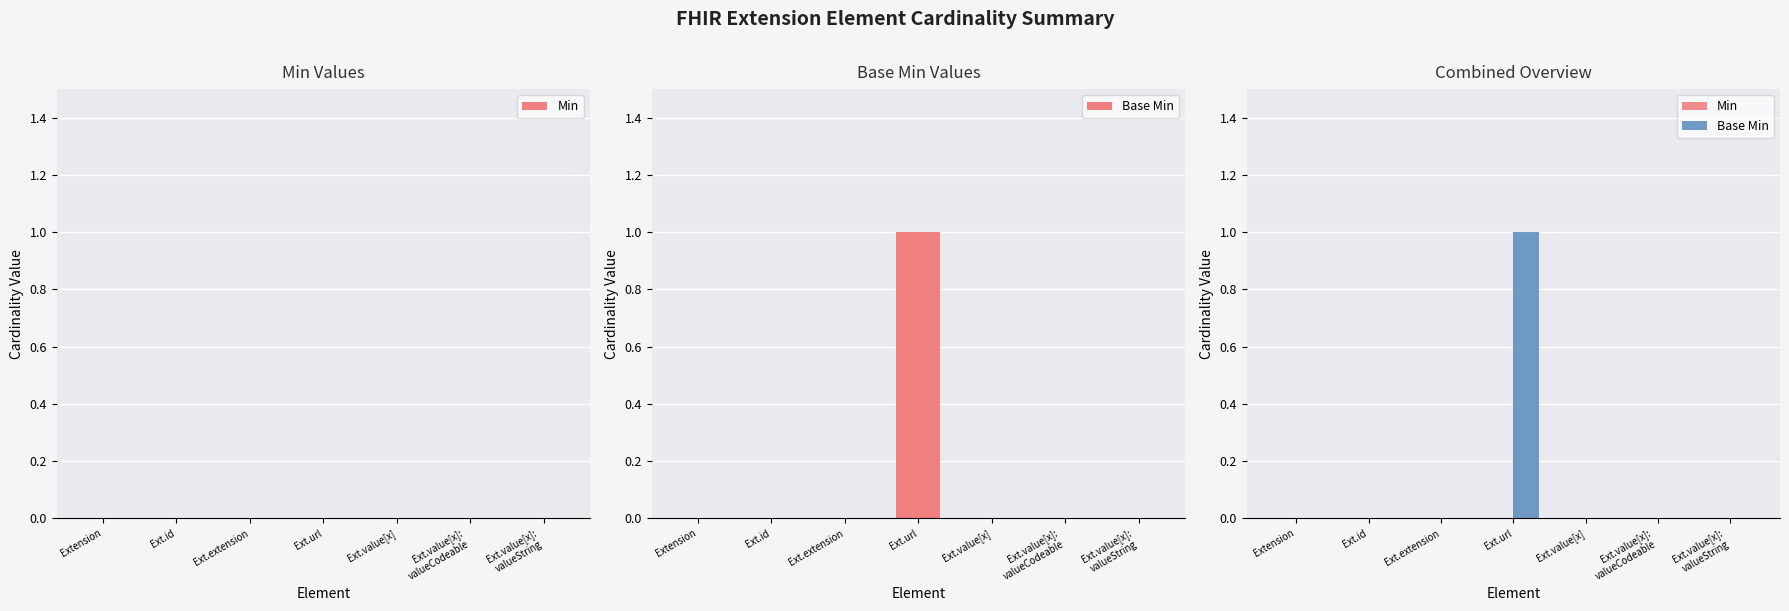

At which label does Min reach its peak?

Extension